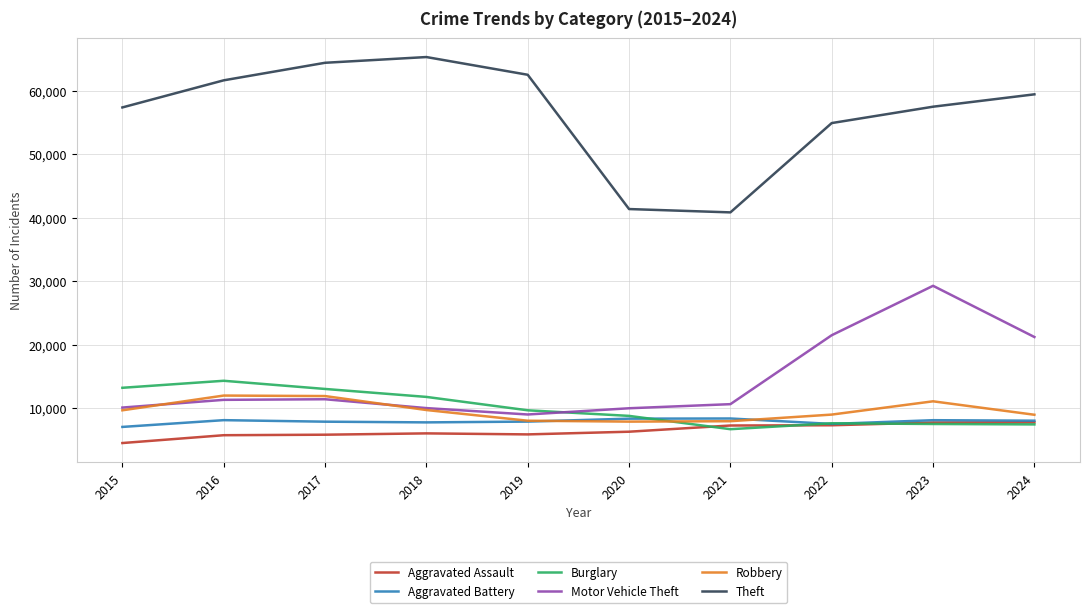

Is the value of Motor Vehicle Theft at 2015 greater than the value of Burglary at 2024?

Yes